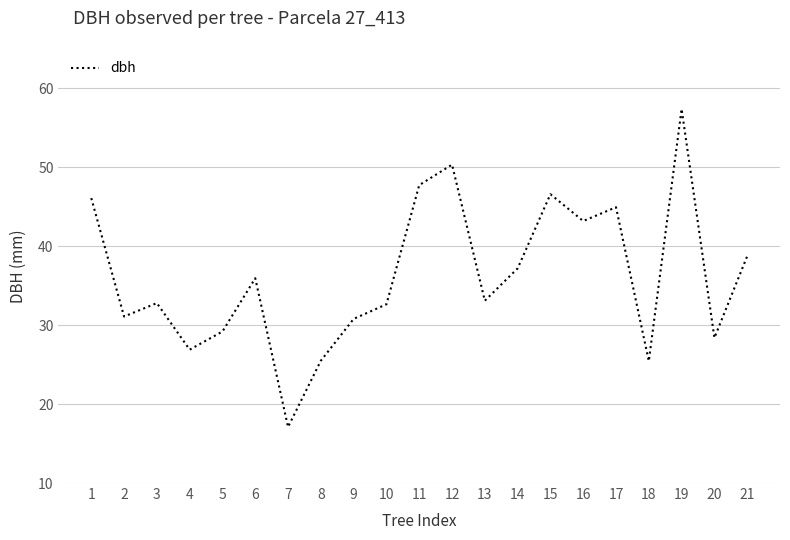

What is the difference between the maximum and minimum values?

40.3